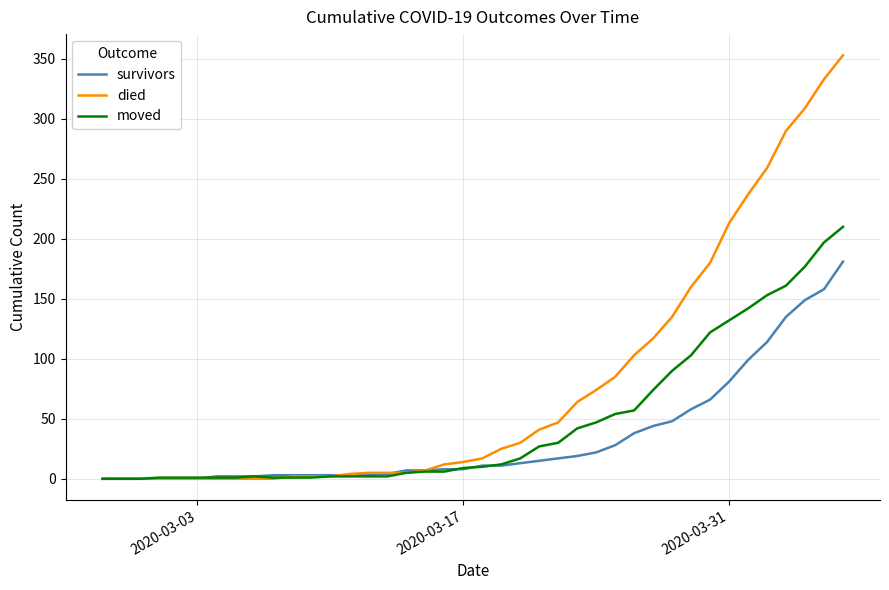

At how many categories does at least one series exceed 54?

15